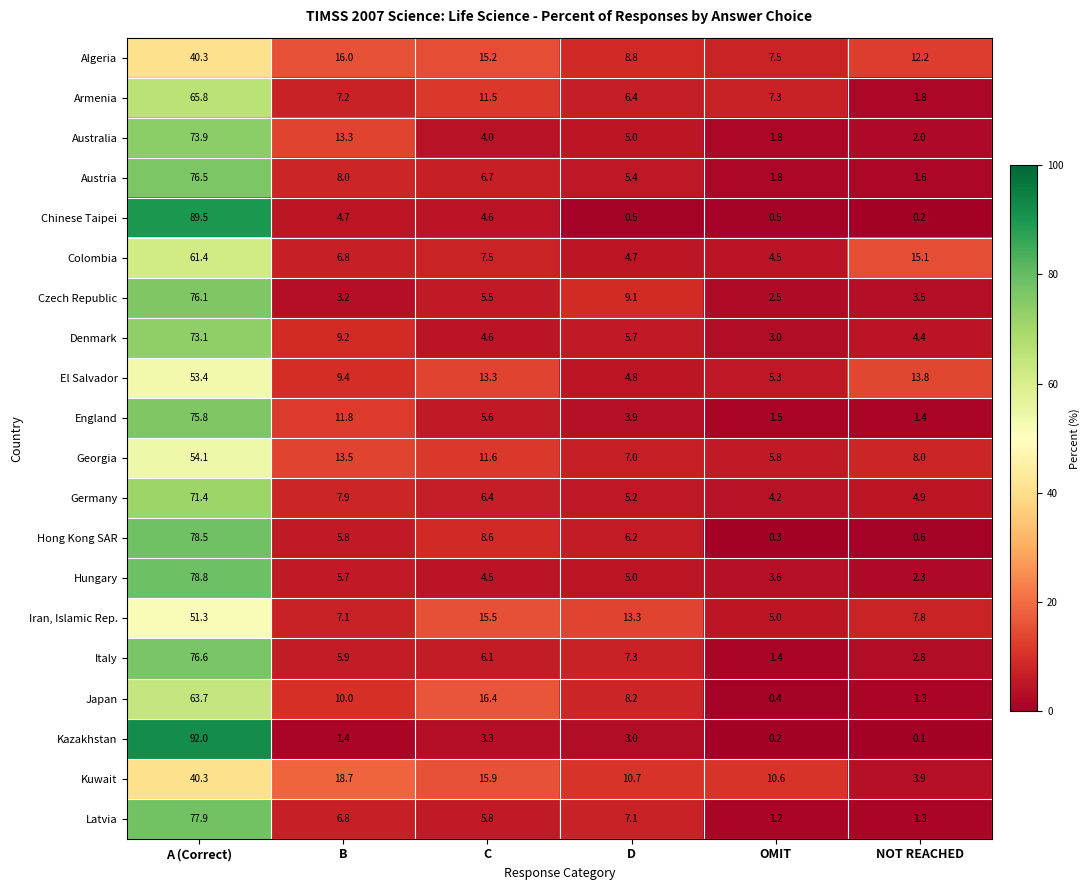

What is the sum of all Kuwait values?

100.1